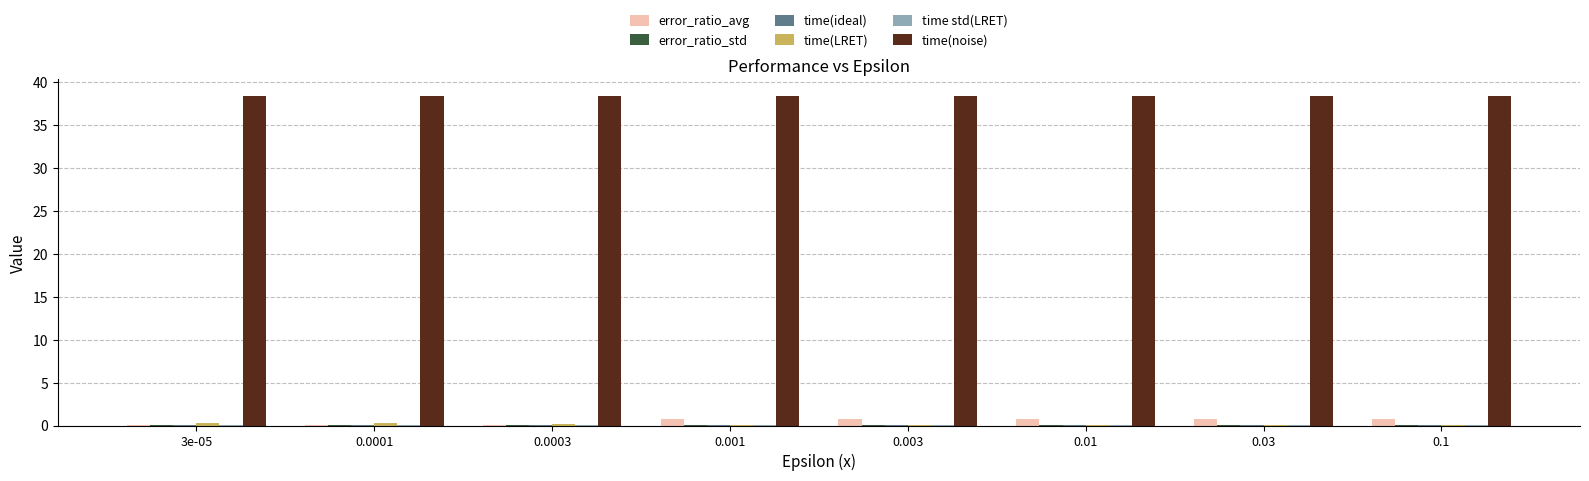

What is the total value across all series at 0.01?

39.4